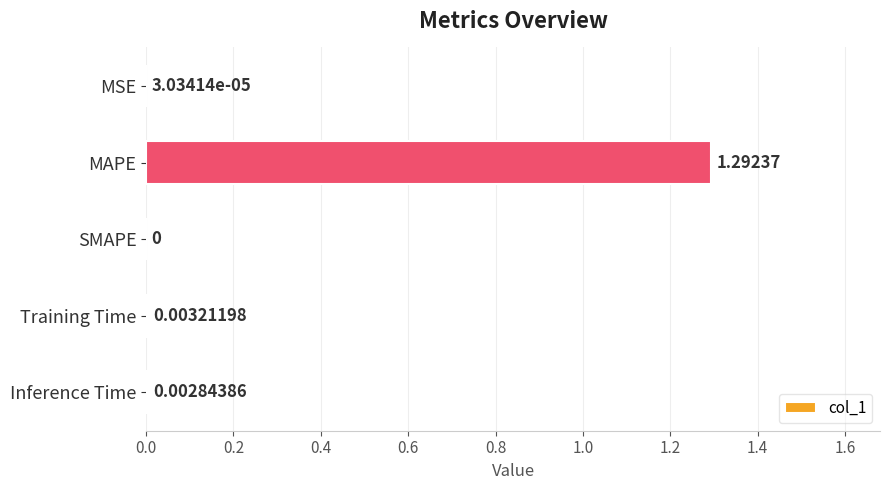

Which label corresponds to the largest value in the chart?

MAPE